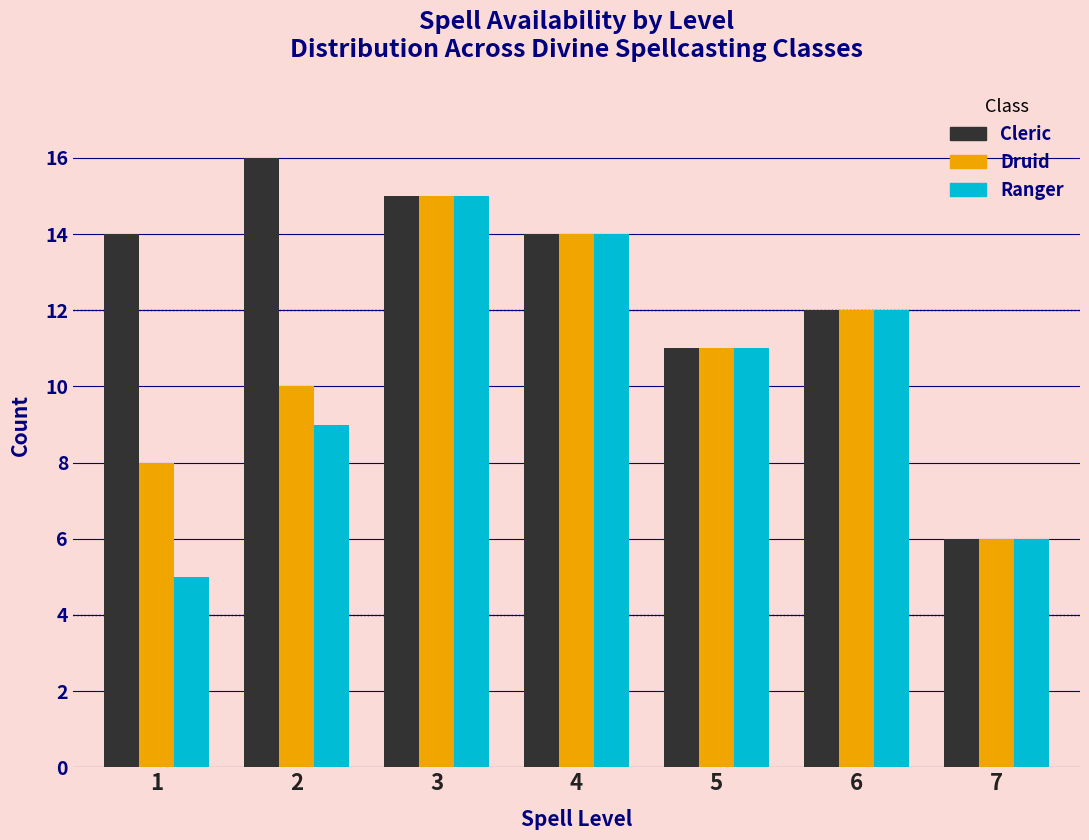

Reading left to right, list all the values displayed in this chart.

Cleric: 14	16	15	14	11	12	6
Druid: 8	10	15	14	11	12	6
Ranger: 5	9	15	14	11	12	6